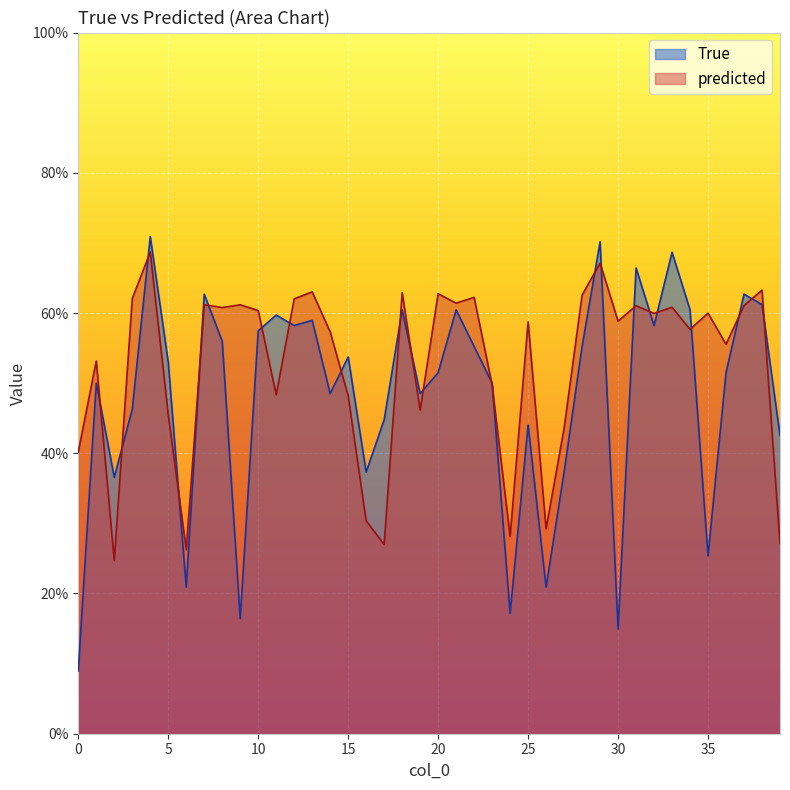

Rank the series at 25 from lowest to highest value.

True, predicted